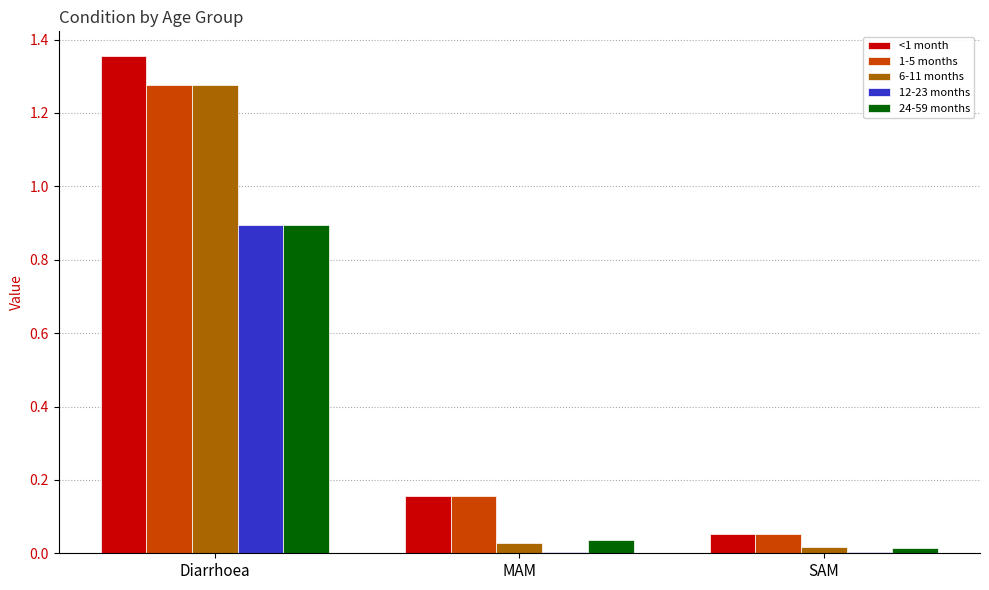

Is it true that 1-5 months equals 1.9 at Diarrhoea?

False